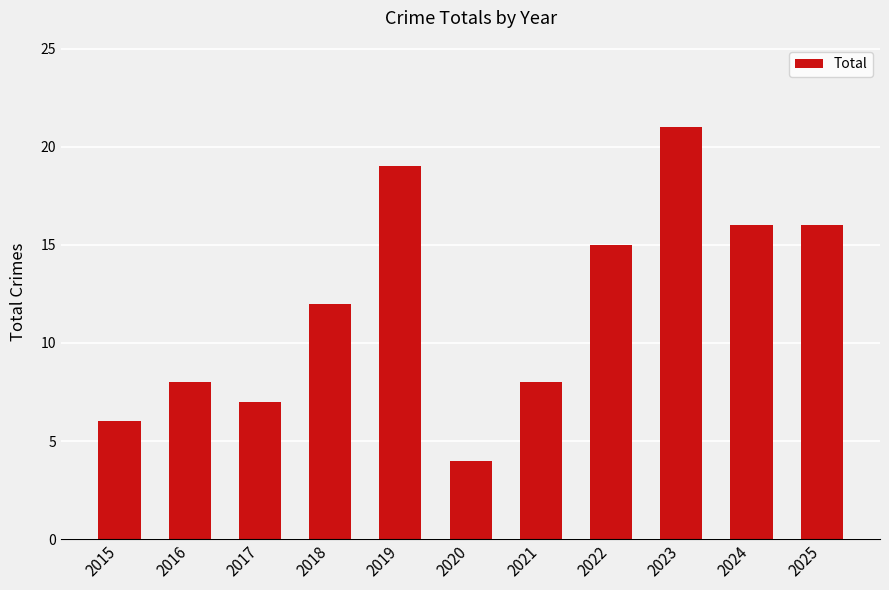

What is the smallest value displayed?

4